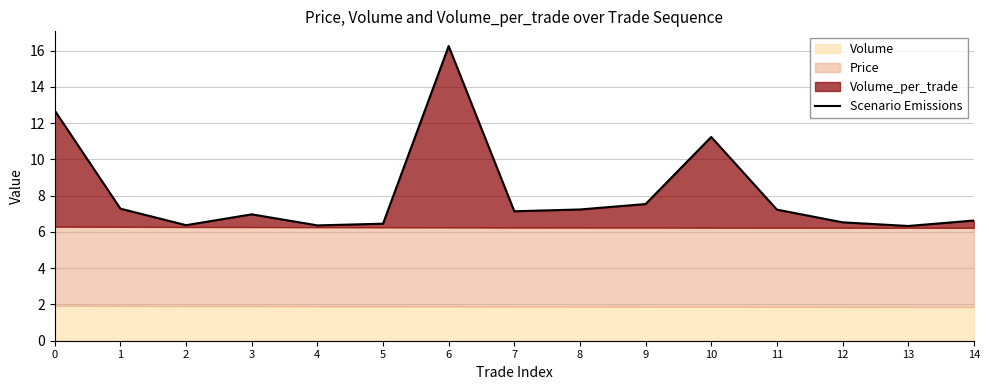

What is the maximum value shown in the chart?

16.2